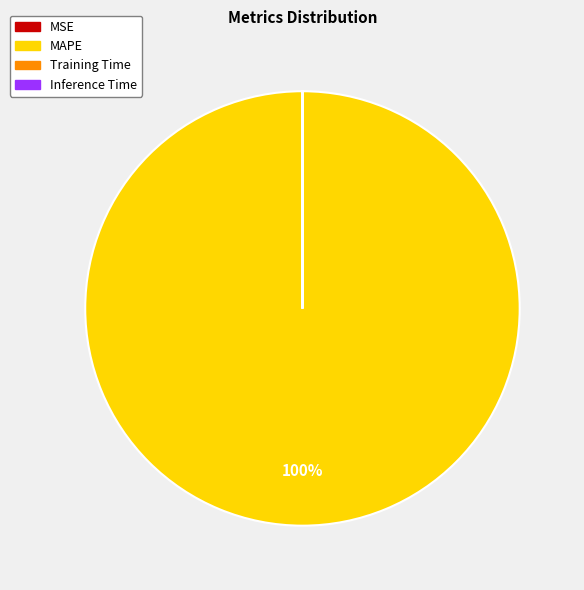

To the nearest percent, what is the average slice percentage?

25%